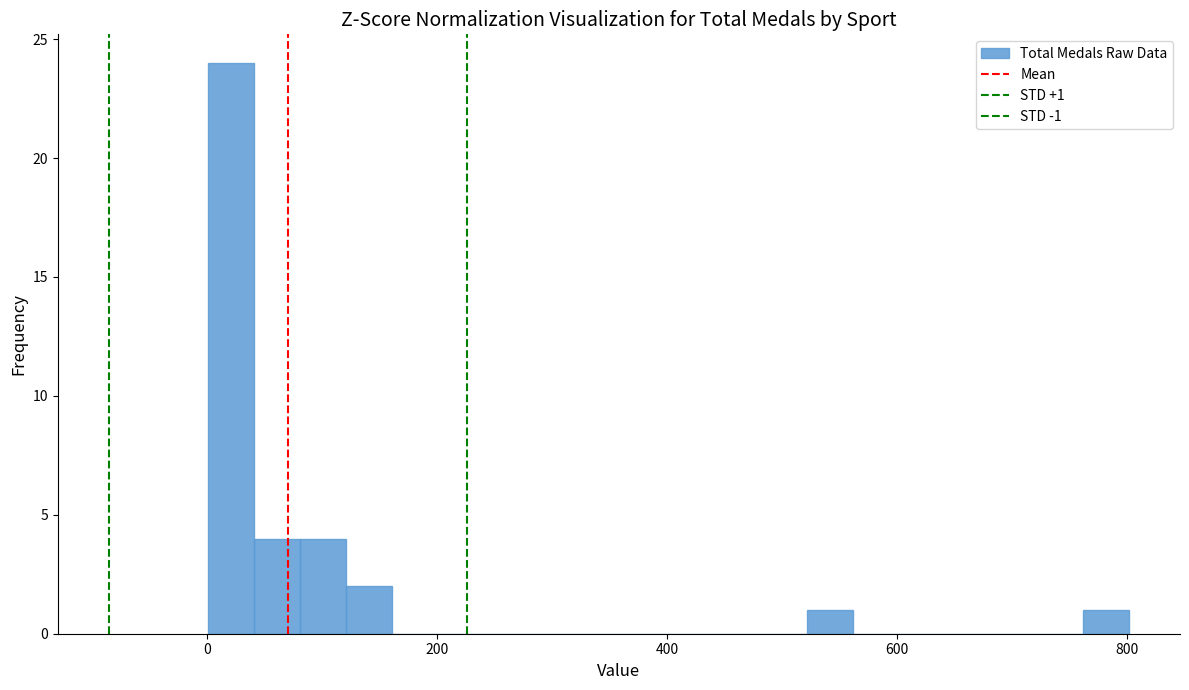

Around what value on the x-axis is the tallest bar? Give the approximate position of its centre, as read against the axis.

20